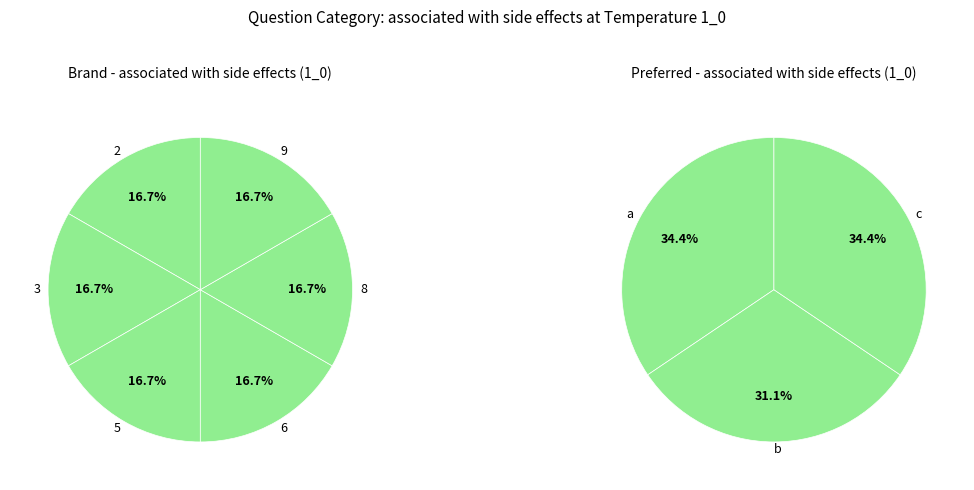

Is there any slice that represents more than half of the pie?

No